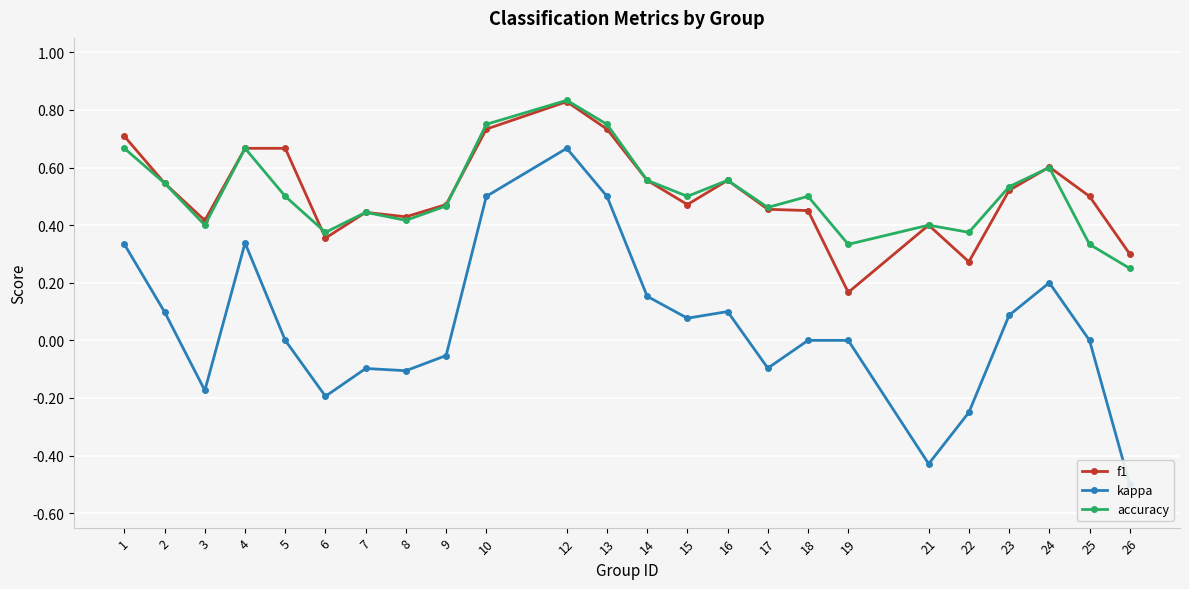

Count the f1 values in the range 0 to 1.

24